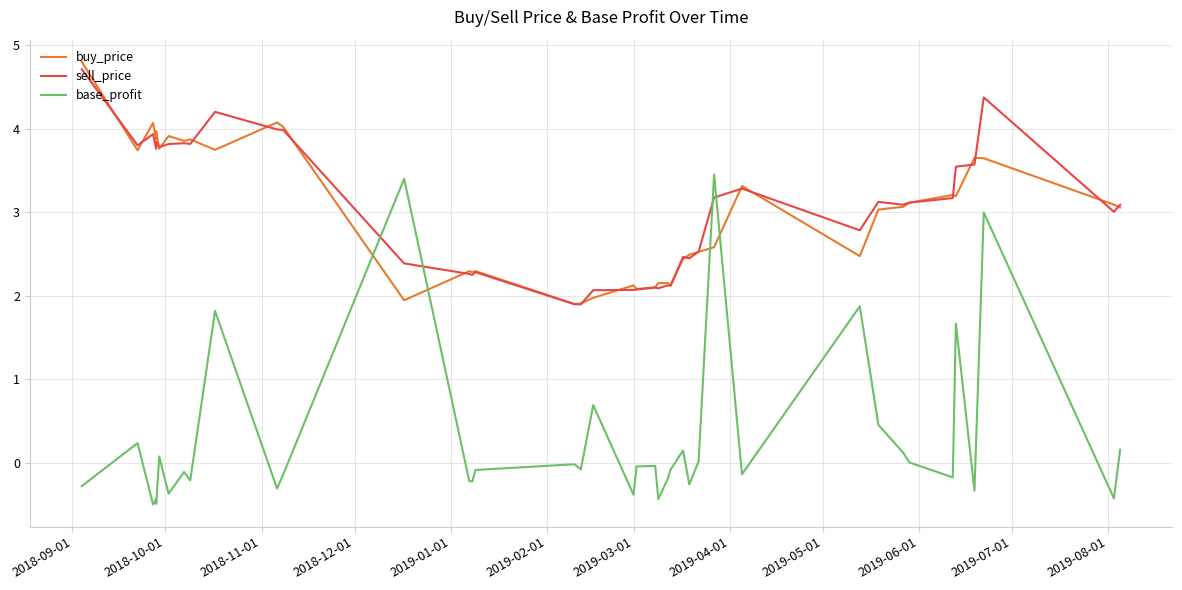

What is the difference between the maximum and minimum values in the base_profit series?

4.0